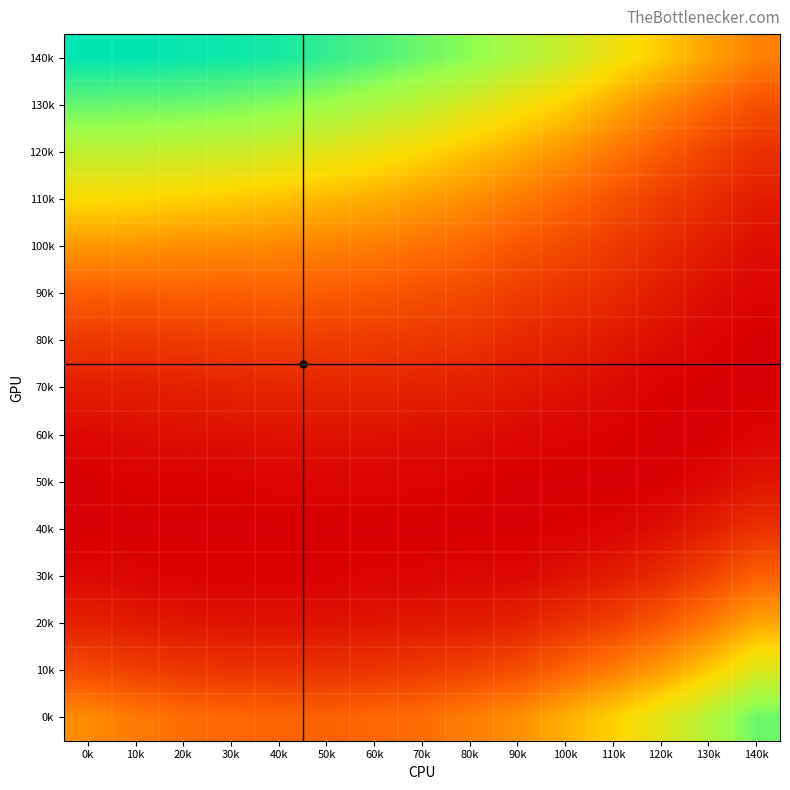

Reading right to left, transcribe all the data shown in this chart.

140k: 140k=0.0	130k=0.1	120k=0.1	110k=0.1	100k=0.1	90k=0.1	80k=0.1	70k=0.1	60k=0.1	50k=0.1	40k=0.1	30k=0.1	20k=0.1	10k=0.1	0k=0.1
130k: 140k=0.0	130k=0.0	120k=0.0	110k=0.1	100k=0.1	90k=0.1	80k=0.1	70k=0.1	60k=0.1	50k=0.1	40k=0.1	30k=0.1	20k=0.1	10k=0.1	0k=0.1
120k: 140k=0.0	130k=0.0	120k=0.0	110k=0.0	100k=0.1	90k=0.1	80k=0.1	70k=0.1	60k=0.1	50k=0.1	40k=0.1	30k=0.1	20k=0.1	10k=0.1	0k=0.1
110k: 140k=0.0	130k=0.0	120k=0.0	110k=0.0	100k=0.0	90k=0.0	80k=0.1	70k=0.1	60k=0.1	50k=0.1	40k=0.1	30k=0.1	20k=0.1	10k=0.1	0k=0.1
100k: 140k=0.0	130k=0.0	120k=0.0	110k=0.0	100k=0.0	90k=0.0	80k=0.0	70k=0.0	60k=0.0	50k=0.0	40k=0.0	30k=0.0	20k=0.1	10k=0.1	0k=0.1
90k: 140k=0.0	130k=0.0	120k=0.0	110k=0.0	100k=0.0	90k=0.0	80k=0.0	70k=0.0	60k=0.0	50k=0.0	40k=0.0	30k=0.0	20k=0.0	10k=0.0	0k=0.0
80k: 140k=0.0	130k=0.0	120k=0.0	110k=0.0	100k=0.0	90k=0.0	80k=0.0	70k=0.0	60k=0.0	50k=0.0	40k=0.0	30k=0.0	20k=0.0	10k=0.0	0k=0.0
70k: 140k=0.0	130k=0.0	120k=0.0	110k=0.0	100k=0.0	90k=0.0	80k=0.0	70k=0.0	60k=0.0	50k=0.0	40k=0.0	30k=0.0	20k=0.0	10k=0.0	0k=0.0
60k: 140k=0.0	130k=0.0	120k=0.0	110k=0.0	100k=0.0	90k=0.0	80k=0.0	70k=0.0	60k=0.0	50k=0.0	40k=0.0	30k=0.0	20k=0.0	10k=0.0	0k=0.0
50k: 140k=0.0	130k=0.0	120k=0.0	110k=0.0	100k=0.0	90k=0.0	80k=0.0	70k=0.0	60k=0.0	50k=0.0	40k=0.0	30k=0.0	20k=0.0	10k=0.0	0k=0.0
40k: 140k=0.0	130k=0.0	120k=0.0	110k=0.0	100k=0.0	90k=0.0	80k=0.0	70k=0.0	60k=0.0	50k=0.0	40k=0.0	30k=0.0	20k=0.0	10k=0.0	0k=0.0
30k: 140k=0.0	130k=0.0	120k=0.0	110k=0.0	100k=0.0	90k=0.0	80k=0.0	70k=0.0	60k=0.0	50k=0.0	40k=0.0	30k=0.0	20k=0.0	10k=0.0	0k=0.0
20k: 140k=0.1	130k=0.0	120k=0.0	110k=0.0	100k=0.0	90k=0.0	80k=0.0	70k=0.0	60k=0.0	50k=0.0	40k=0.0	30k=0.0	20k=0.0	10k=0.0	0k=0.0
10k: 140k=0.1	130k=0.1	120k=0.1	110k=0.0	100k=0.0	90k=0.0	80k=0.0	70k=0.0	60k=0.0	50k=0.0	40k=0.0	30k=0.0	20k=0.0	10k=0.0	0k=0.0
0k: 140k=0.1	130k=0.1	120k=0.1	110k=0.1	100k=0.1	90k=0.1	80k=0.0	70k=0.0	60k=0.0	50k=0.0	40k=0.0	30k=0.0	20k=0.0	10k=0.0	0k=0.0